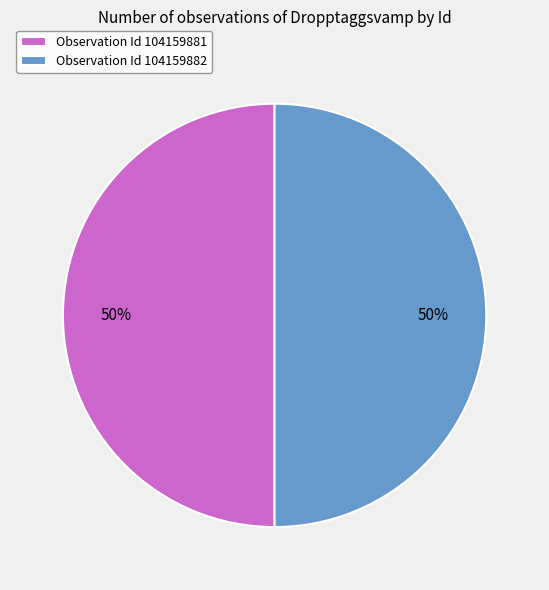

Count the number of slices in the pie.

2